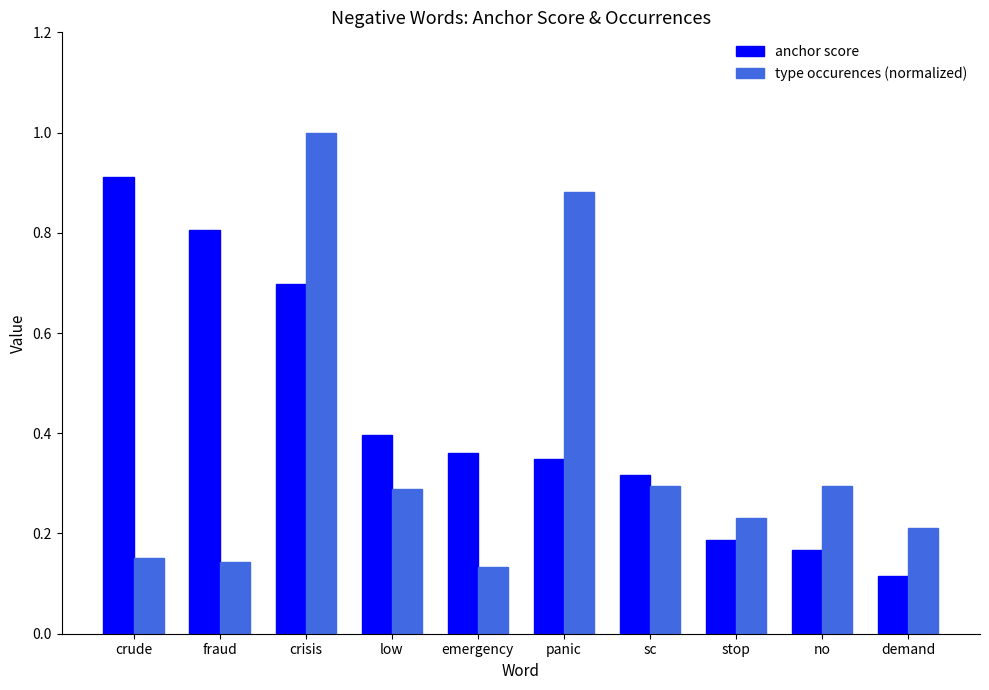

What position from the right is sc?

4